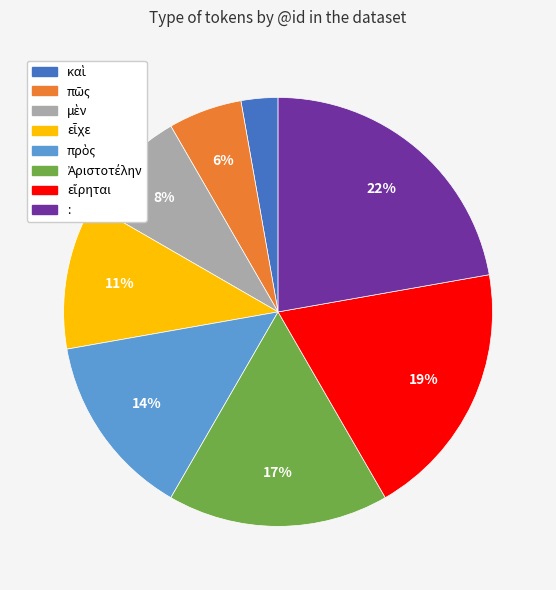

Does any single category account for the majority?

No